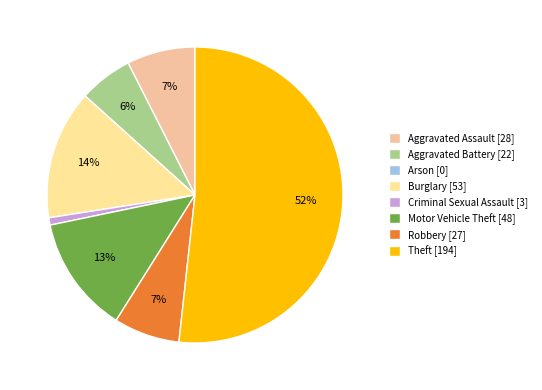

Which slice is the largest?

Theft